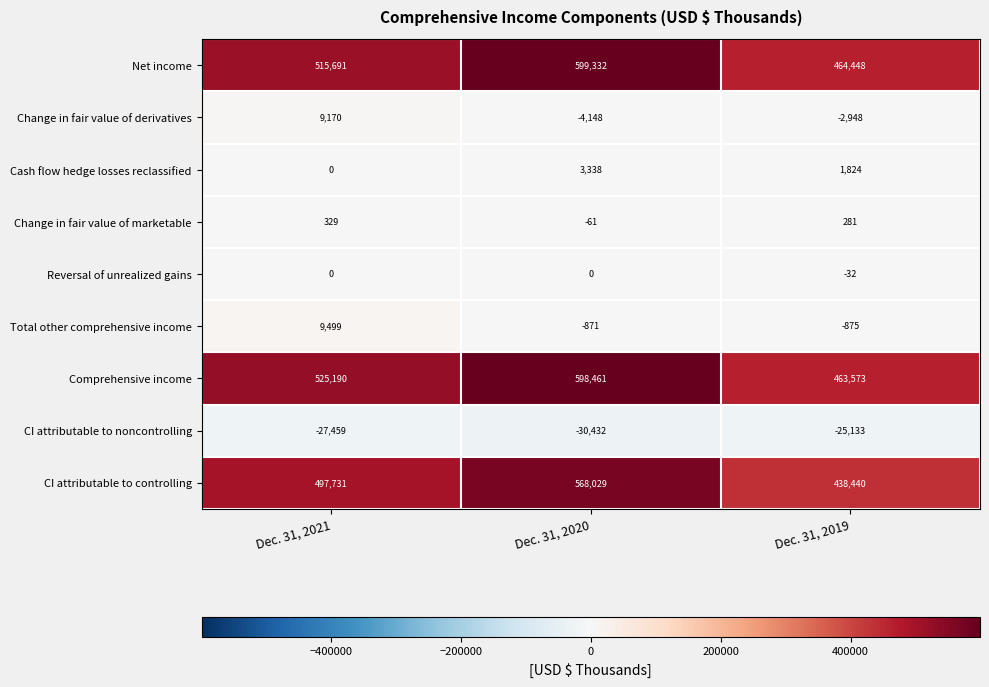

Which series changed the most between Dec. 31, 2020 and Dec. 31, 2019?

Comprehensive income